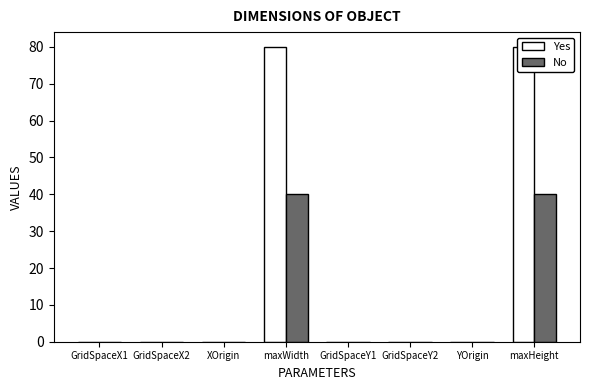

The value of No at maxWidth is 40.0. True or false?

True